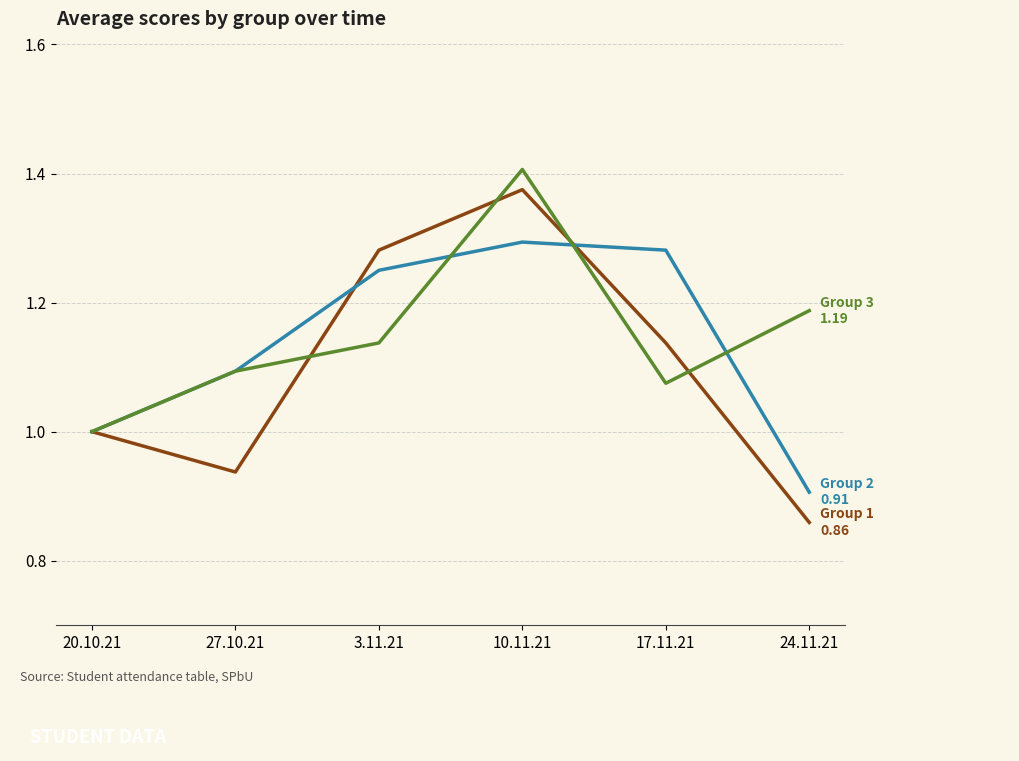

At which category does the chart reach its peak across all series?

10.11.21